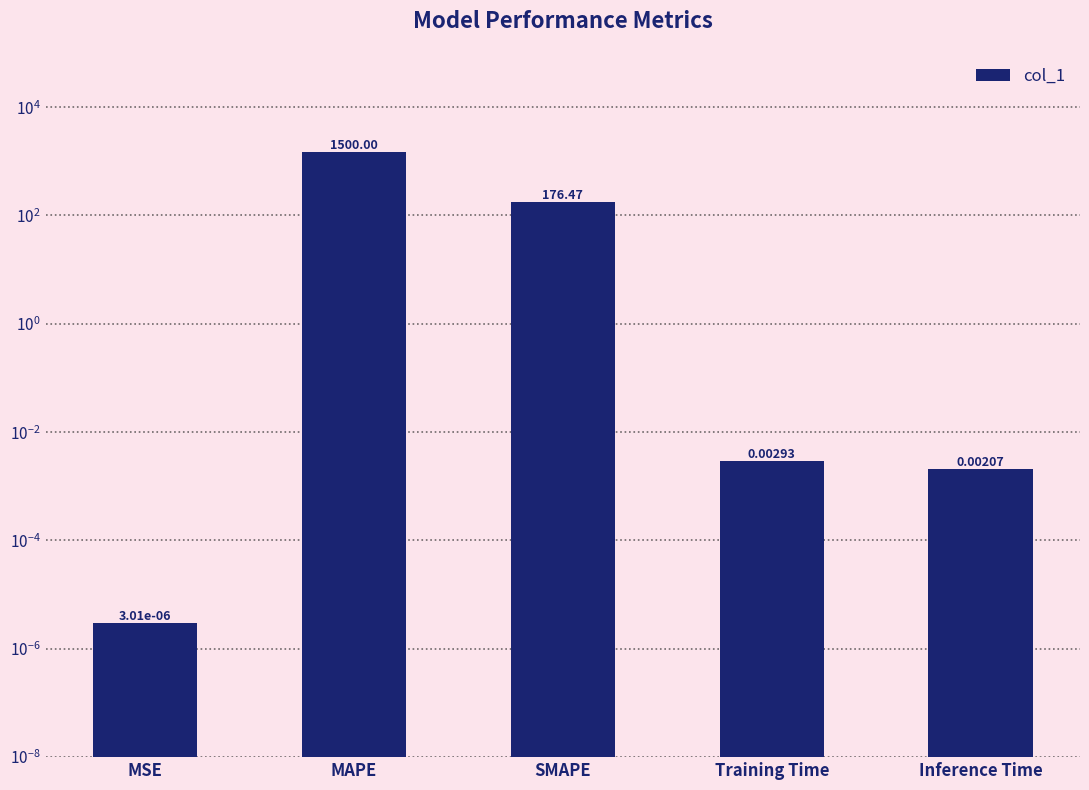

Between Training Time and SMAPE, which is larger?

SMAPE